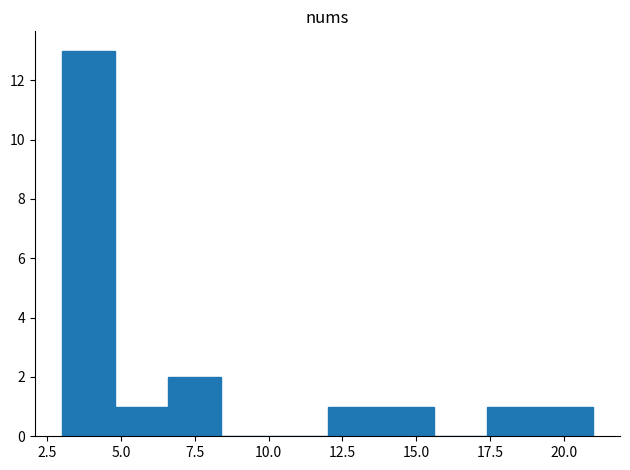

Around what value on the x-axis is the tallest bar? Give the approximate position of its centre, as read against the axis.

4.0